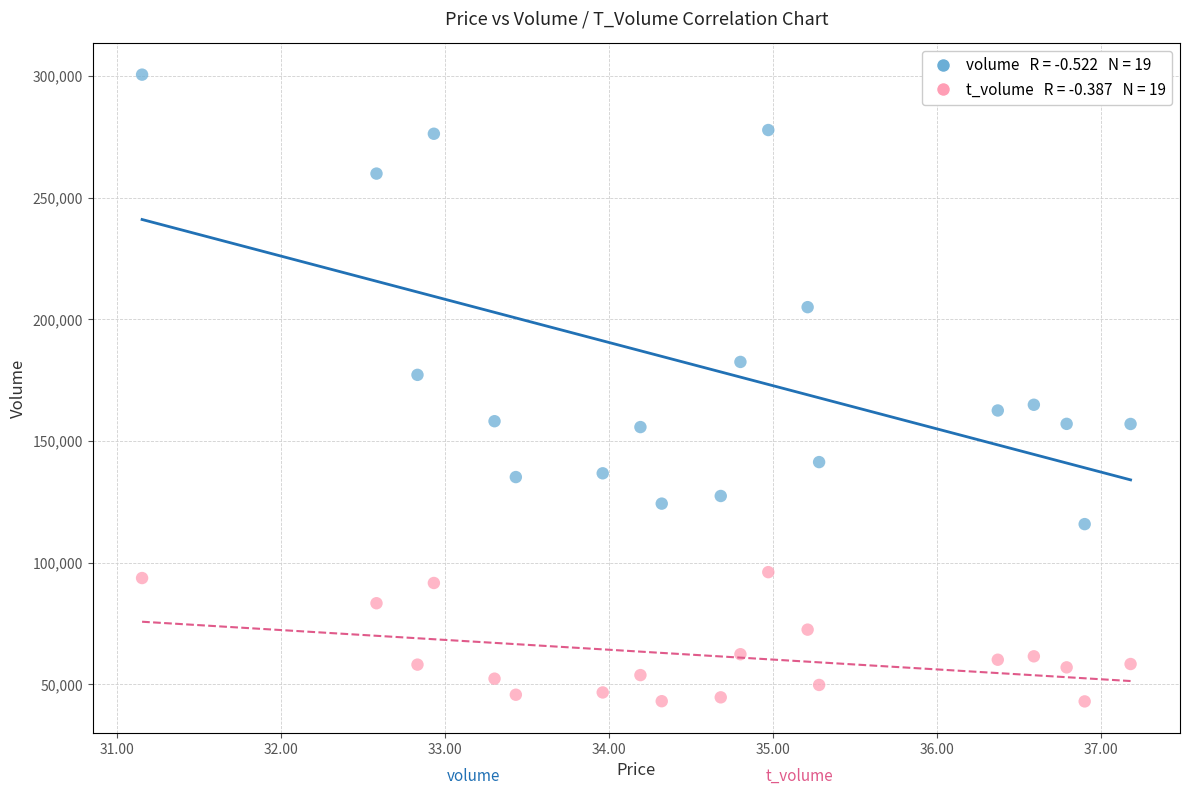

Across all data points, what is the range of Y values (max minus min)?

257550